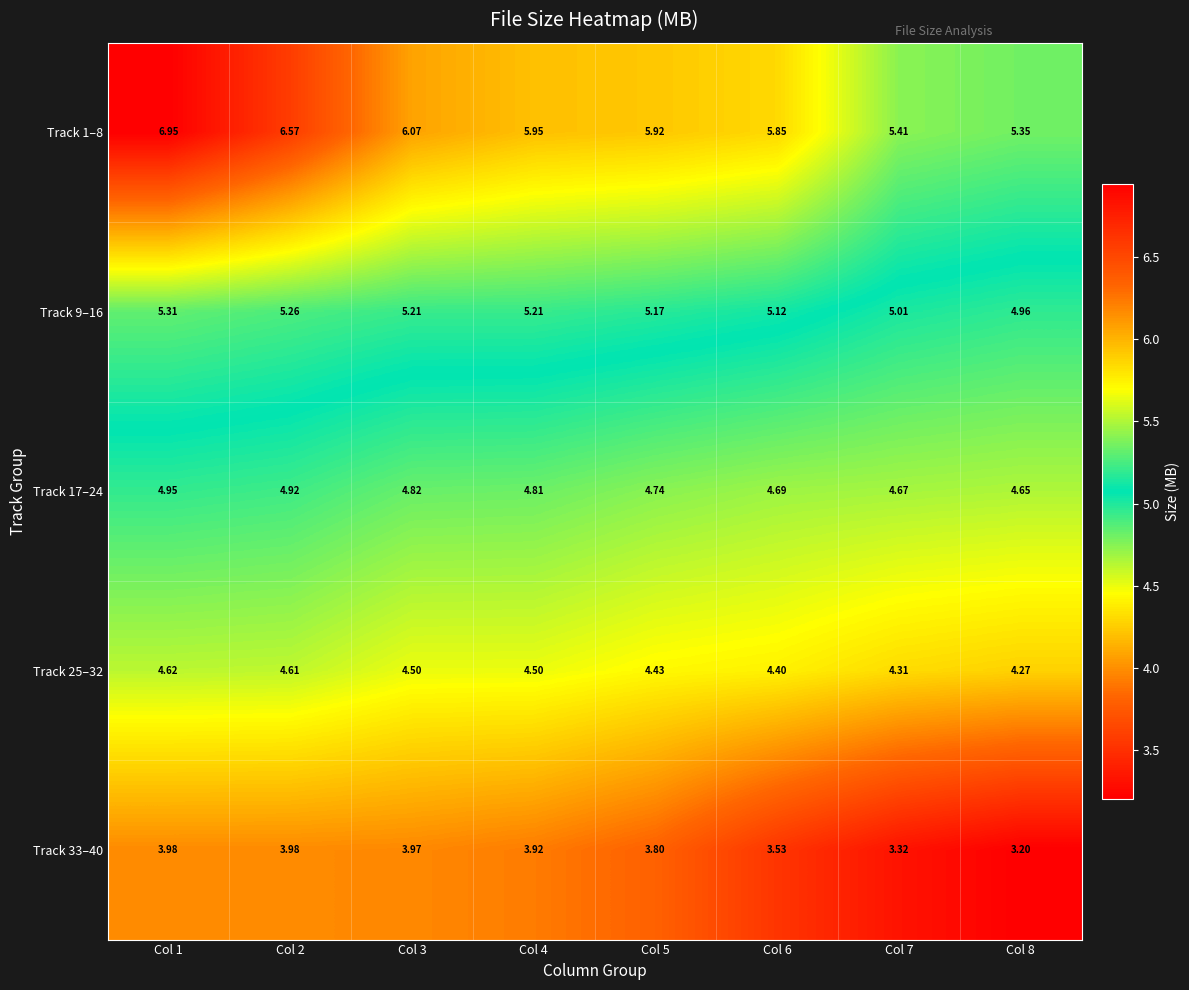

Is the value of Track 9–16 at Col 5 greater than the value of Track 33–40 at Col 5?

Yes